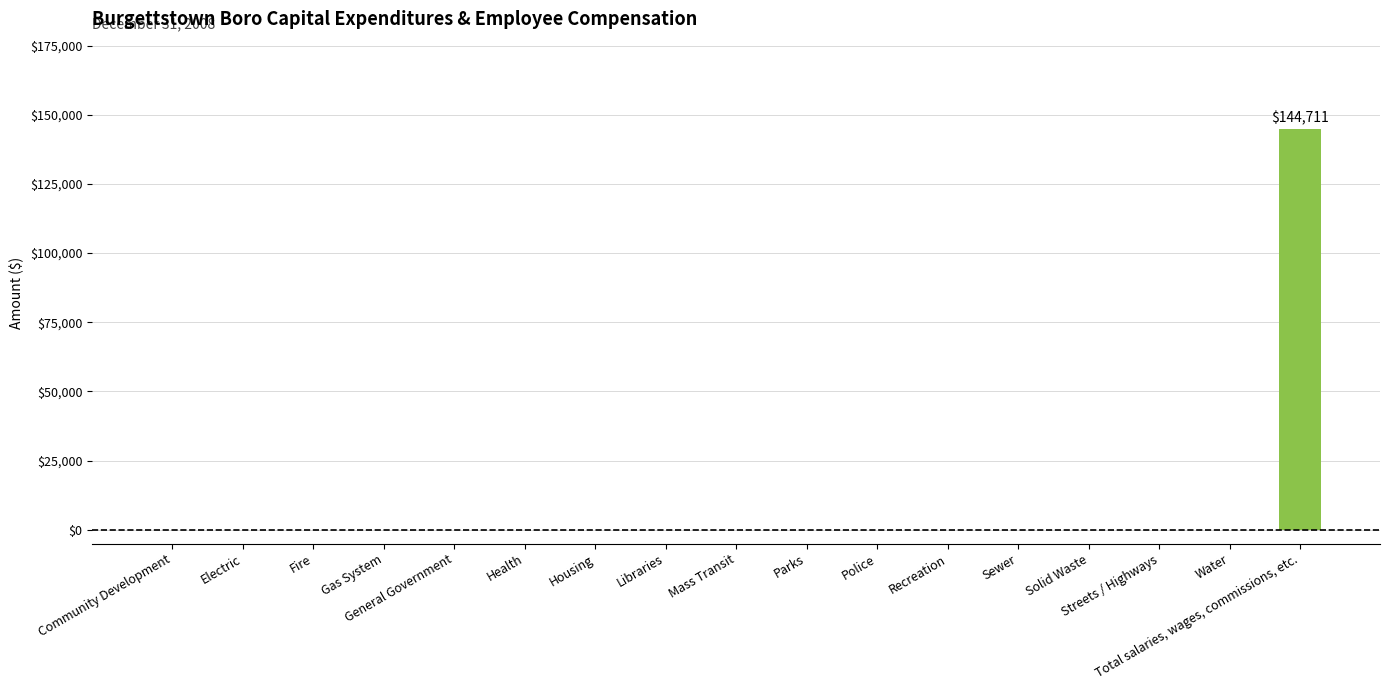

The value at Electric is 81482. True or false?

False